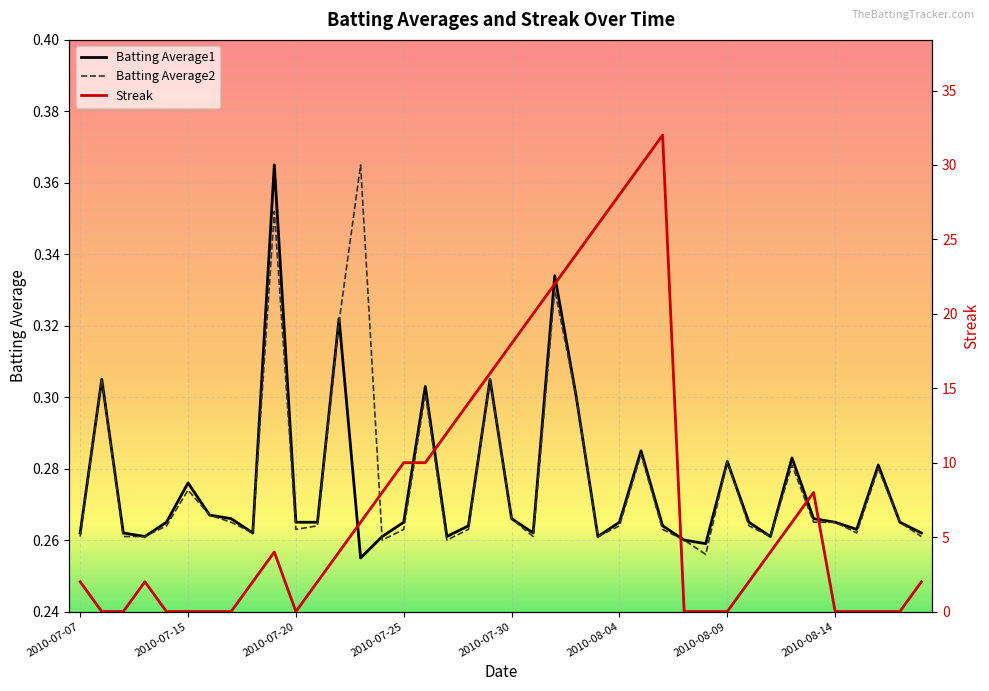

How many intersections are there between Batting Average1 and Streak?

10